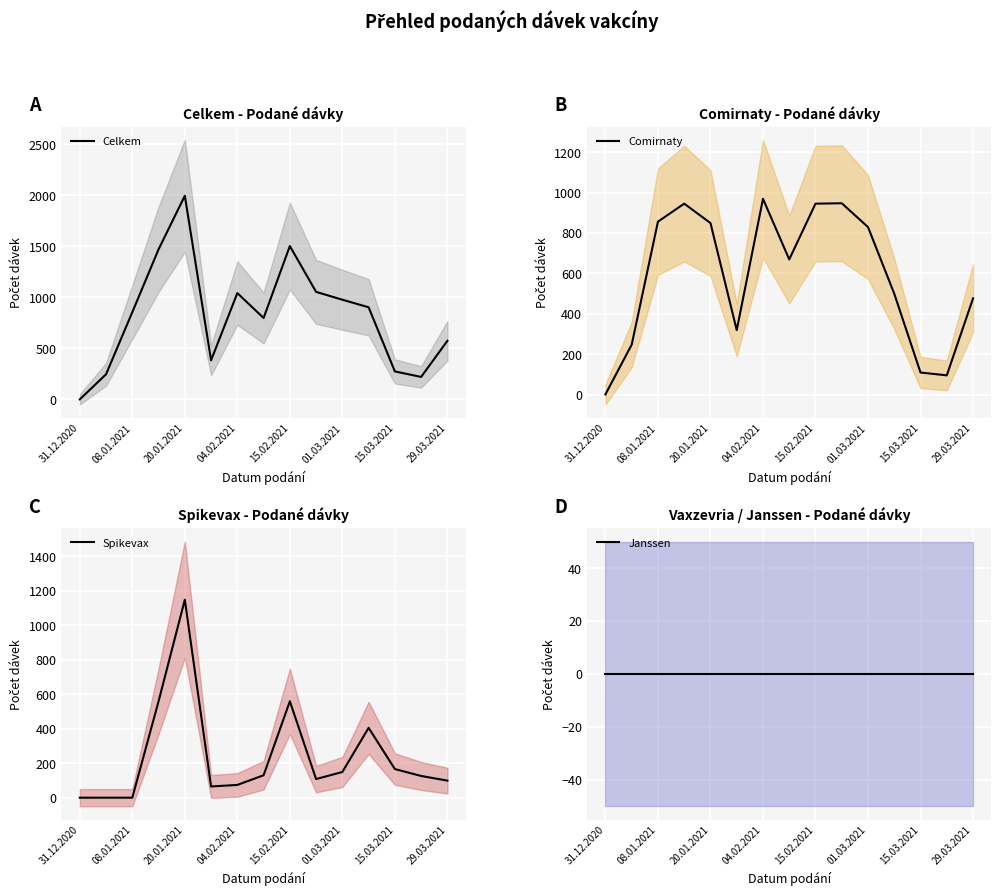

True or false: Janssen and Spikevax intersect in this chart.

False